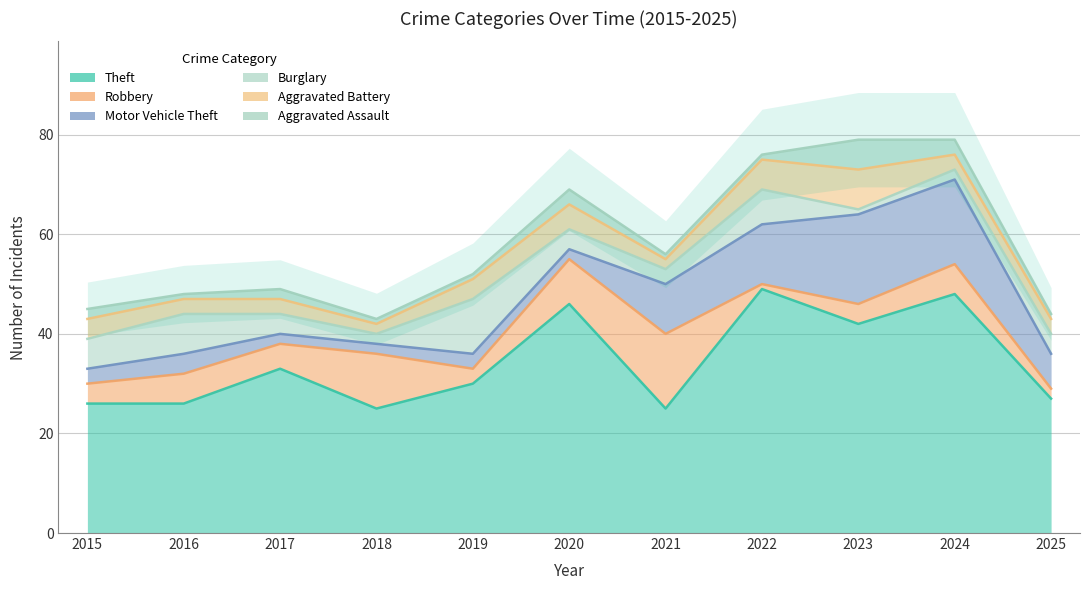

Does the chart display data point markers on the line(s)?

No